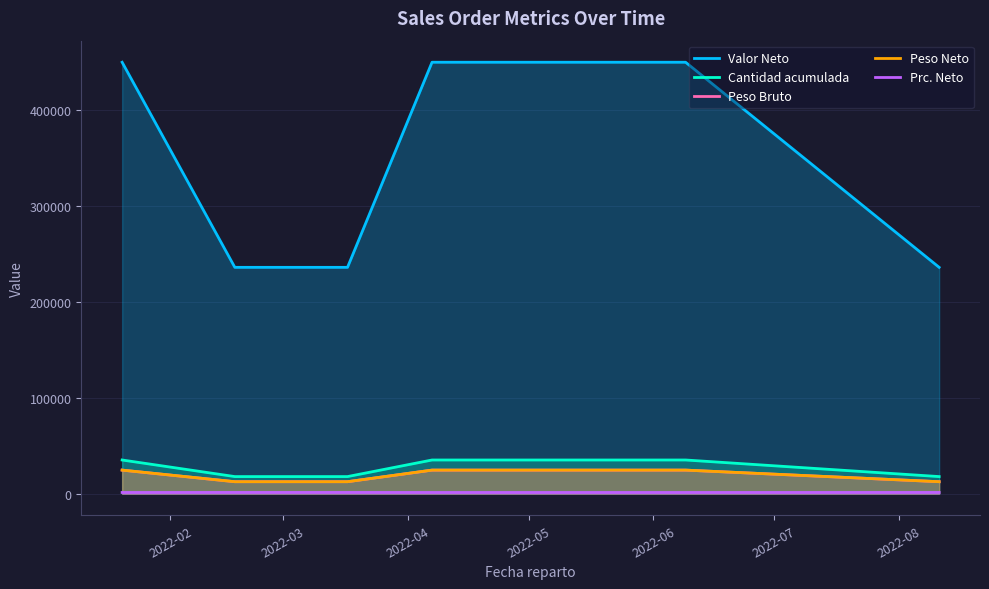

Reading left to right, what are all the values shown in this chart?

Valor Neto: 449779.2	235977.0	235977.0	449779.2	449779.2	235977.0
Cantidad acumulada: 35139.0	17850.0	17850.0	35139.0	35139.0	17850.0
Peso Bruto: 24597.3	12512.9	12512.9	24597.3	24597.3	12512.9
Peso Neto: 24597.3	12512.9	12512.9	24597.3	24597.3	12512.9
Prc. Neto: 1280.0	1322.0	1322.0	1280.0	1280.0	1322.0